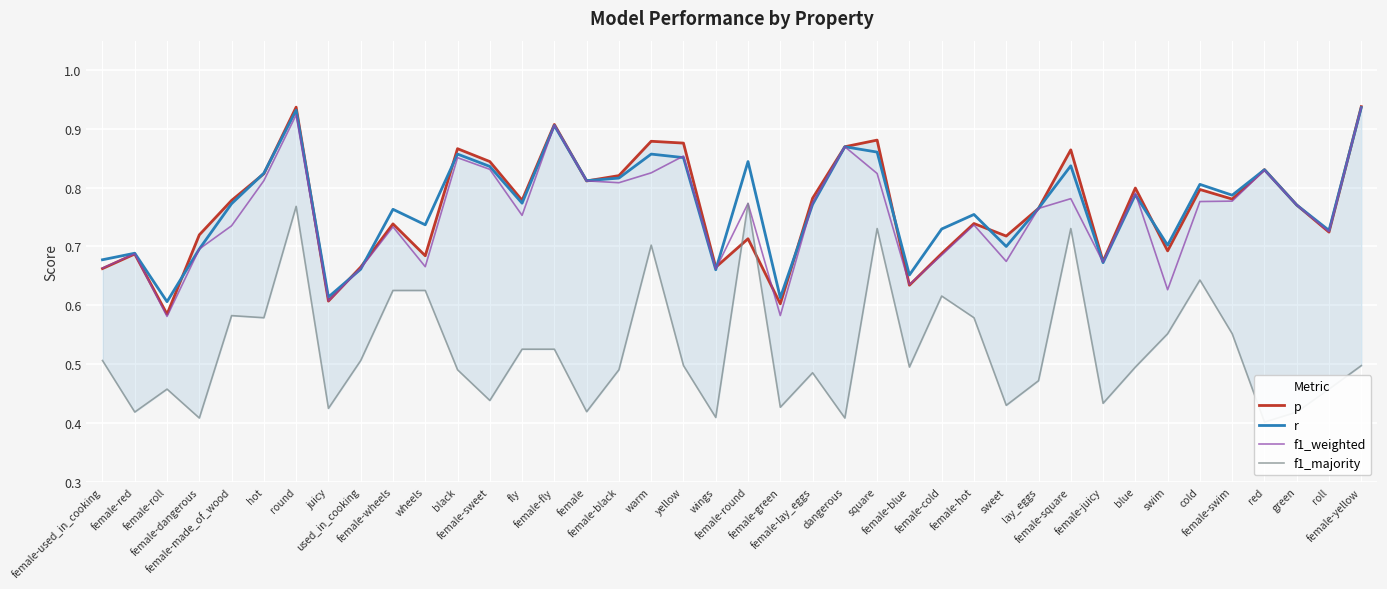

What is the label of the 38th point from the right?

female-roll